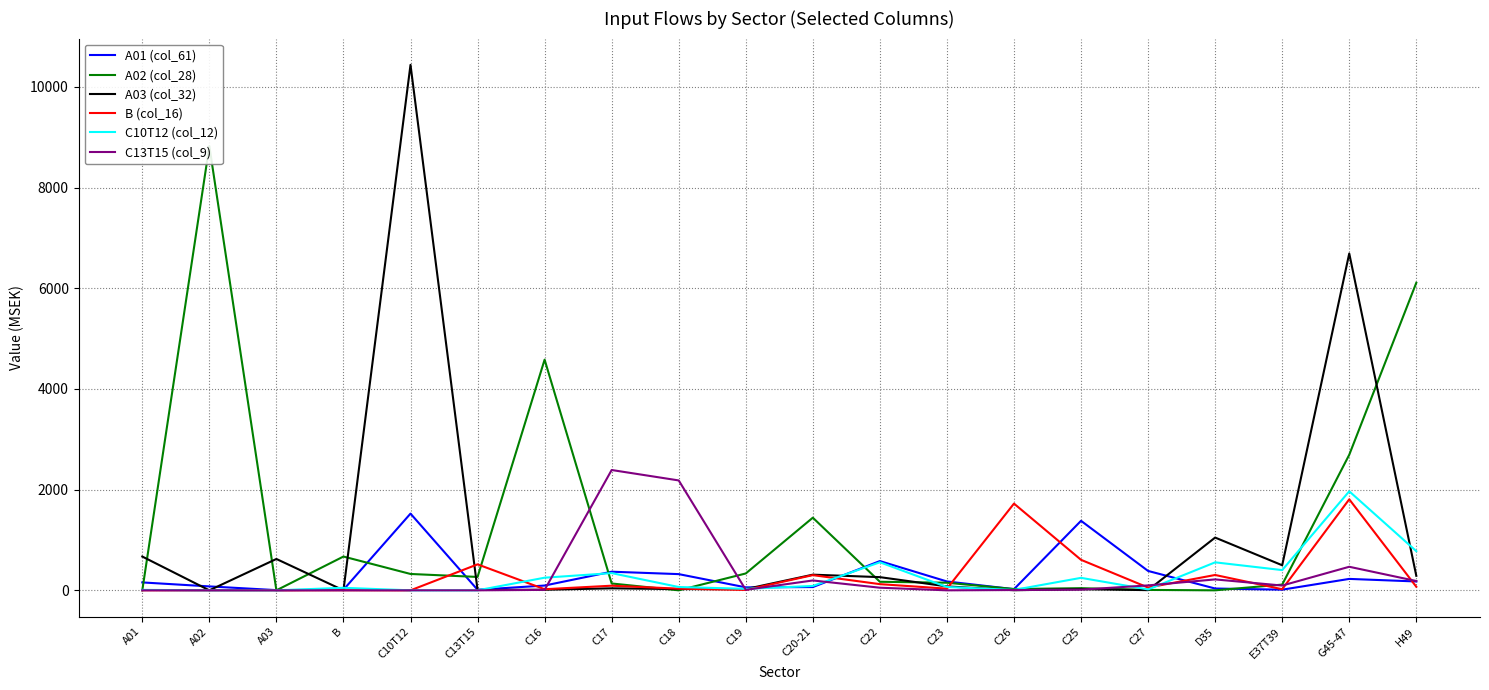

What position from the left is C23?

13